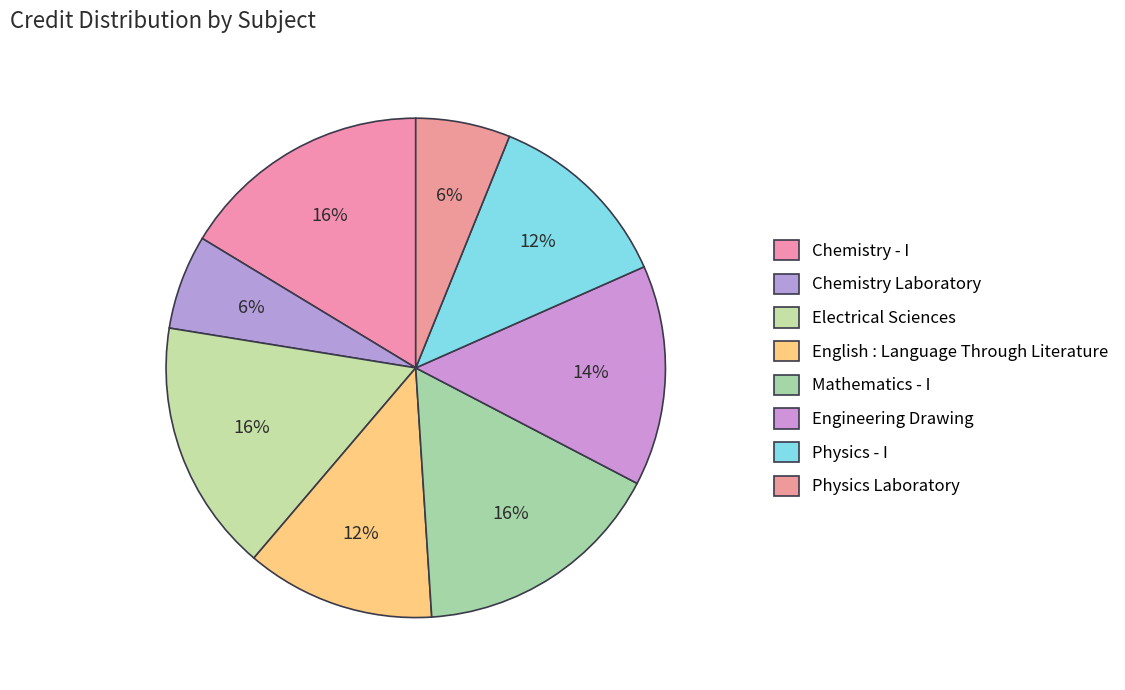

To the nearest percent, what is the combined percentage of Engineering Drawing and Physics Laboratory?

20%